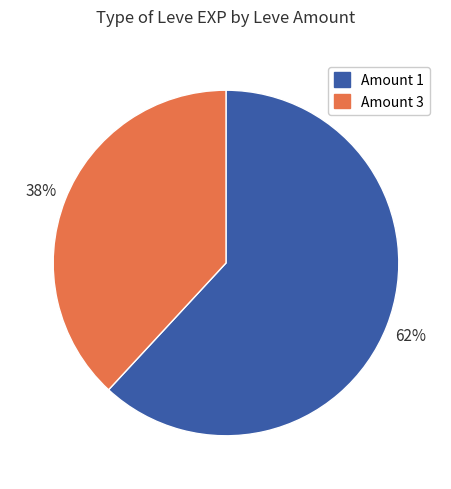

Is there any slice that represents more than half of the pie?

Yes